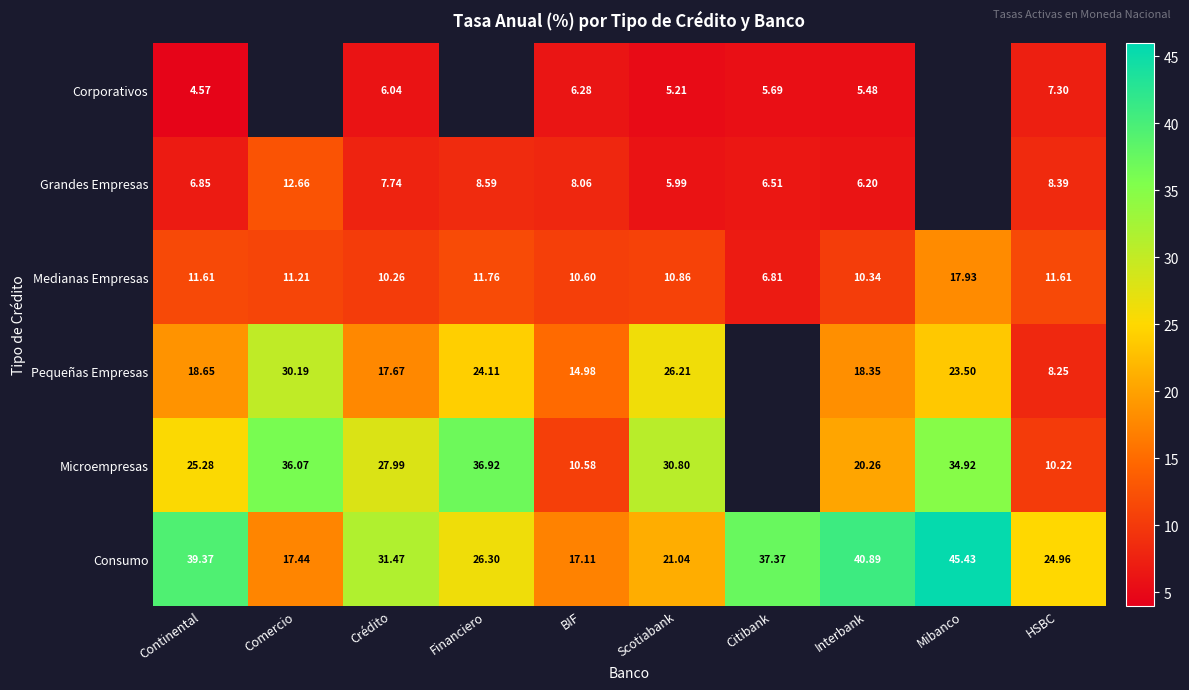

Which has a higher value, Citibank or Continental?

Citibank